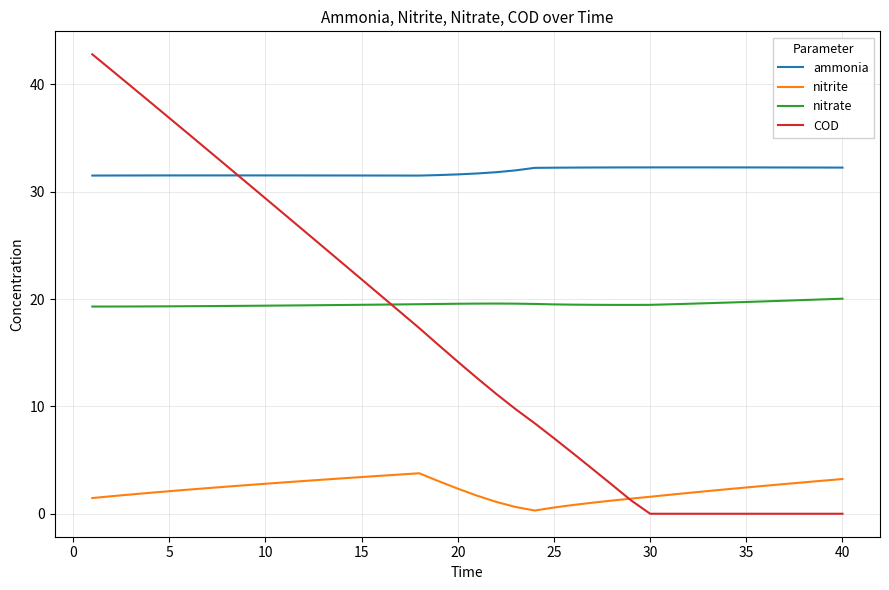

Which series has the largest range (max minus min)?

COD